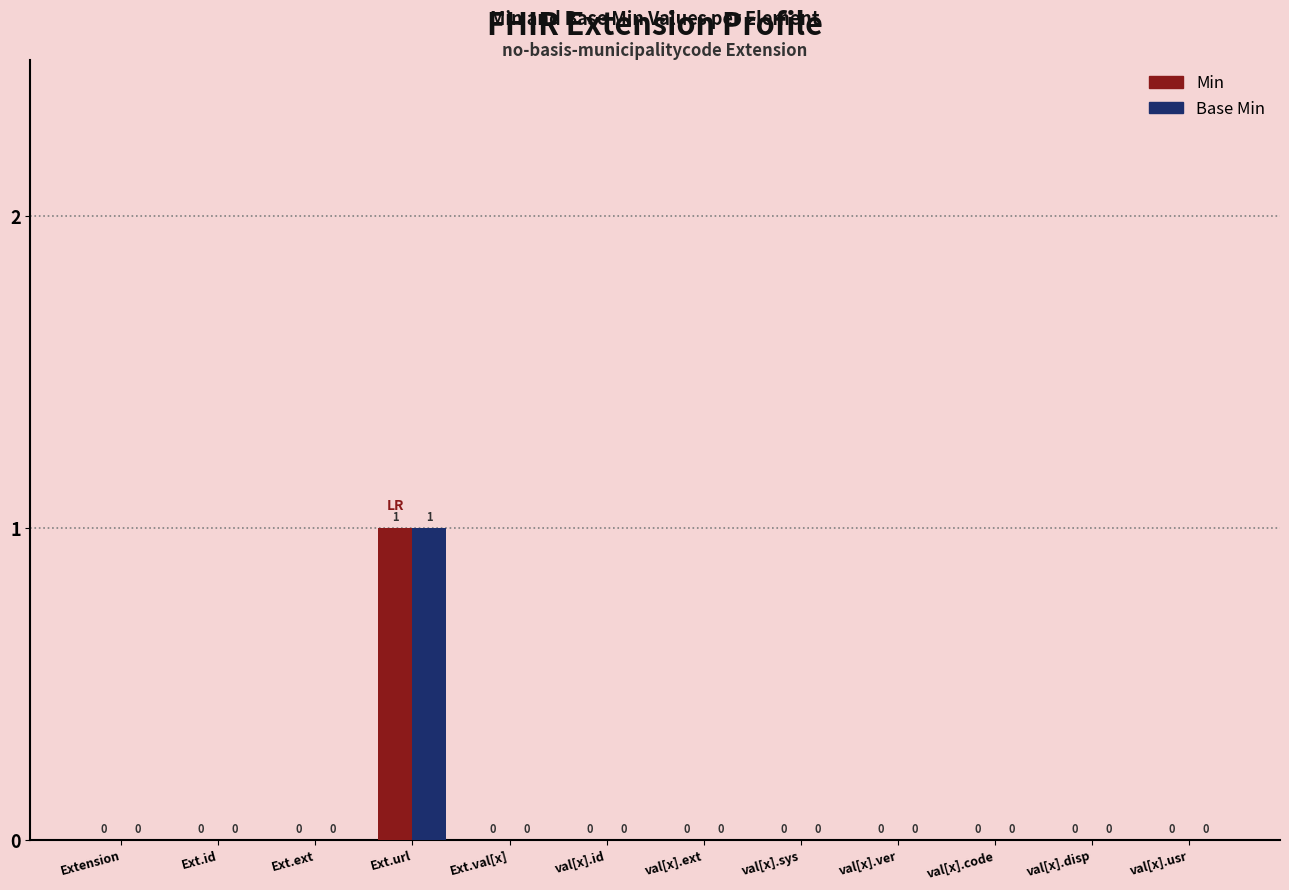

At which label does Min reach its peak?

Ext.url